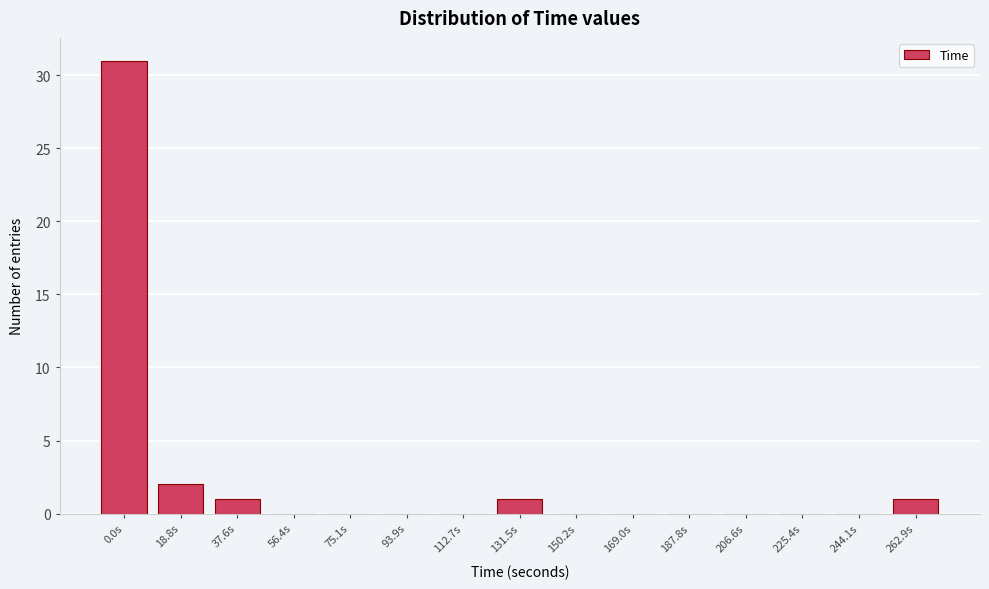

Reading left to right, list all the values displayed in this chart.

0.0s=31	18.8s=2	37.6s=1	56.4s=0	75.1s=0	93.9s=0	112.7s=0	131.5s=1	150.2s=0	169.0s=0	187.8s=0	206.6s=0	225.4s=0	244.1s=0	262.9s=1